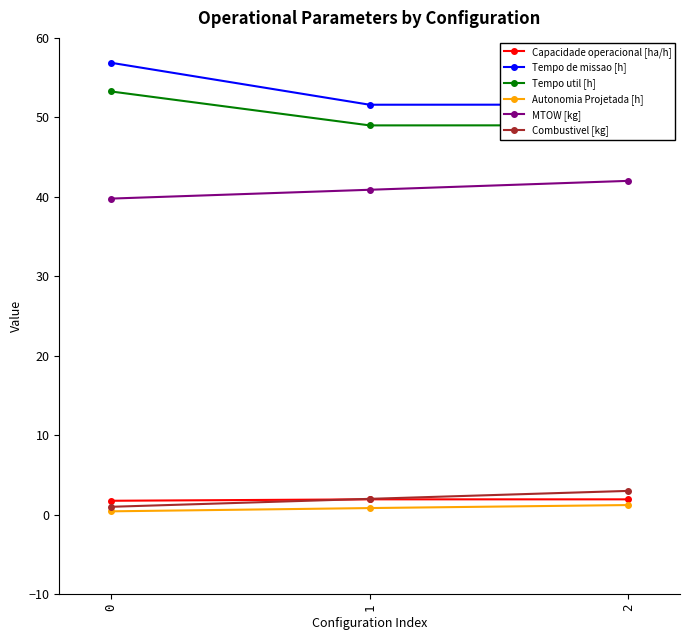

How many lines are shown in the chart?

6